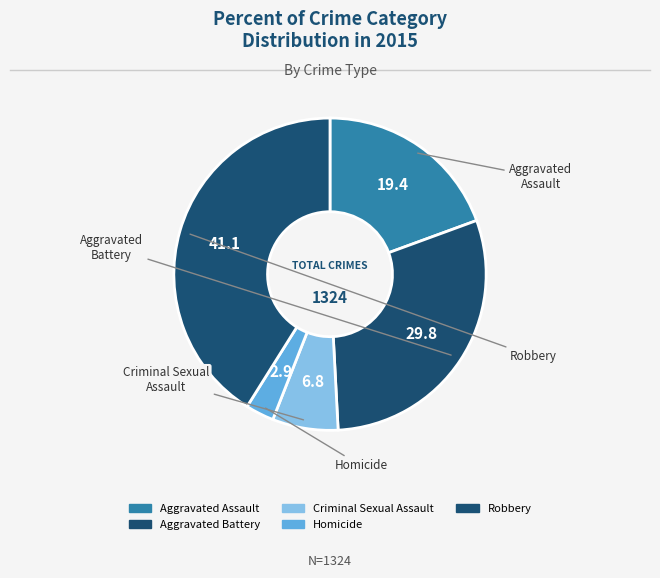

Rank the categories by value from highest to lowest.

Robbery, Aggravated Battery, Aggravated Assault, Criminal Sexual Assault, Homicide